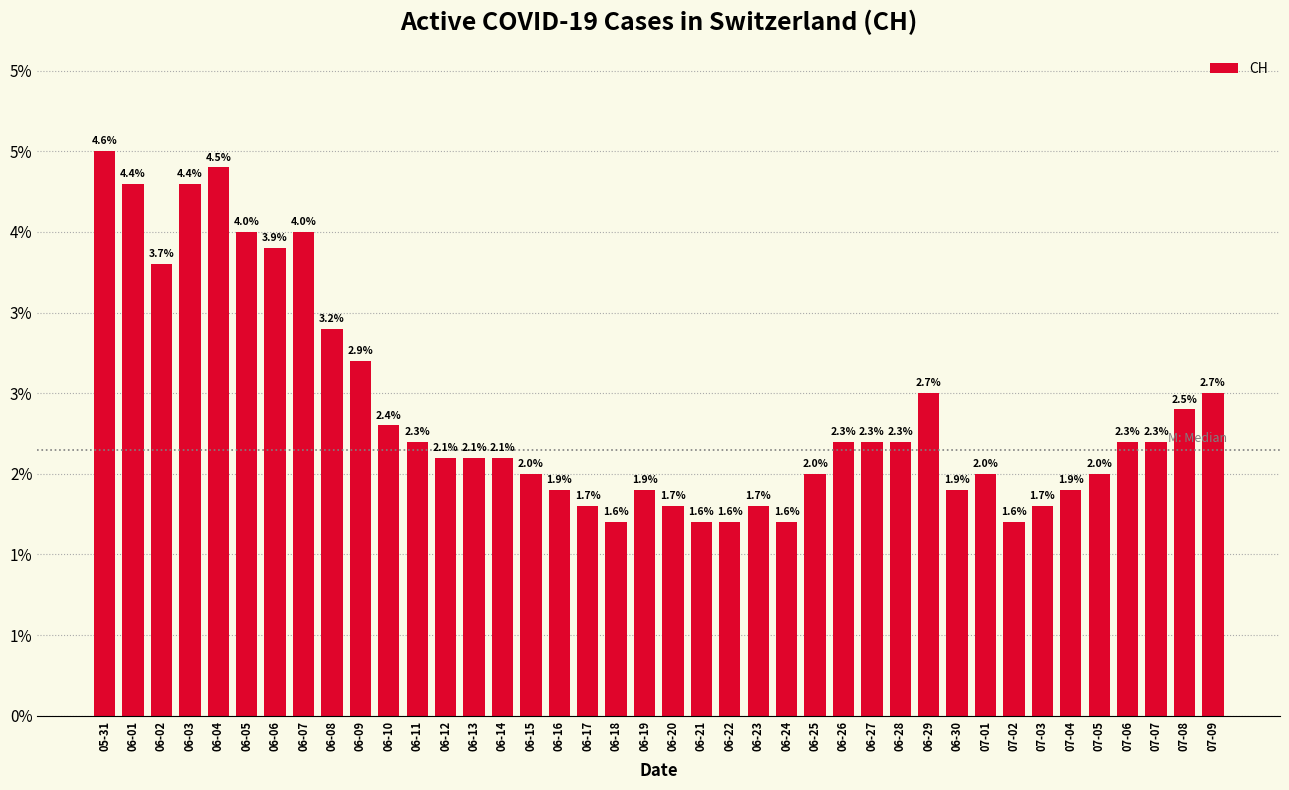

Are the bars horizontal?

No